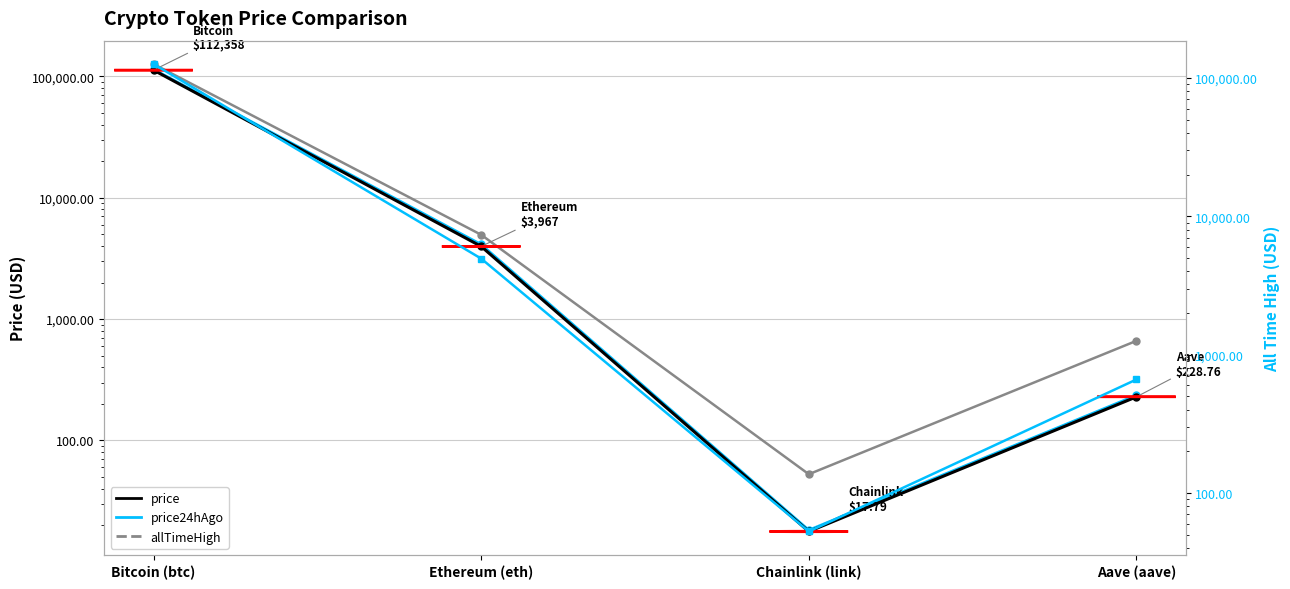

What is the label of the 1st point from the left?

Bitcoin (btc)